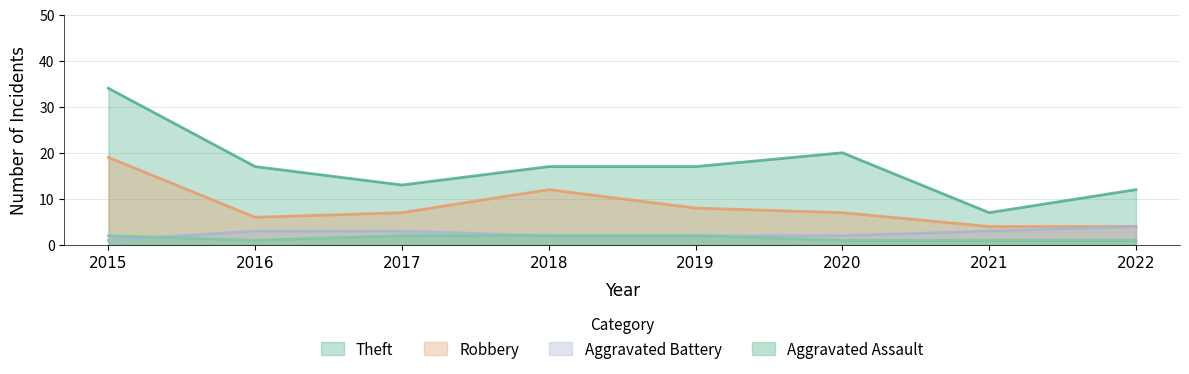

How many series are shown in this chart?

4